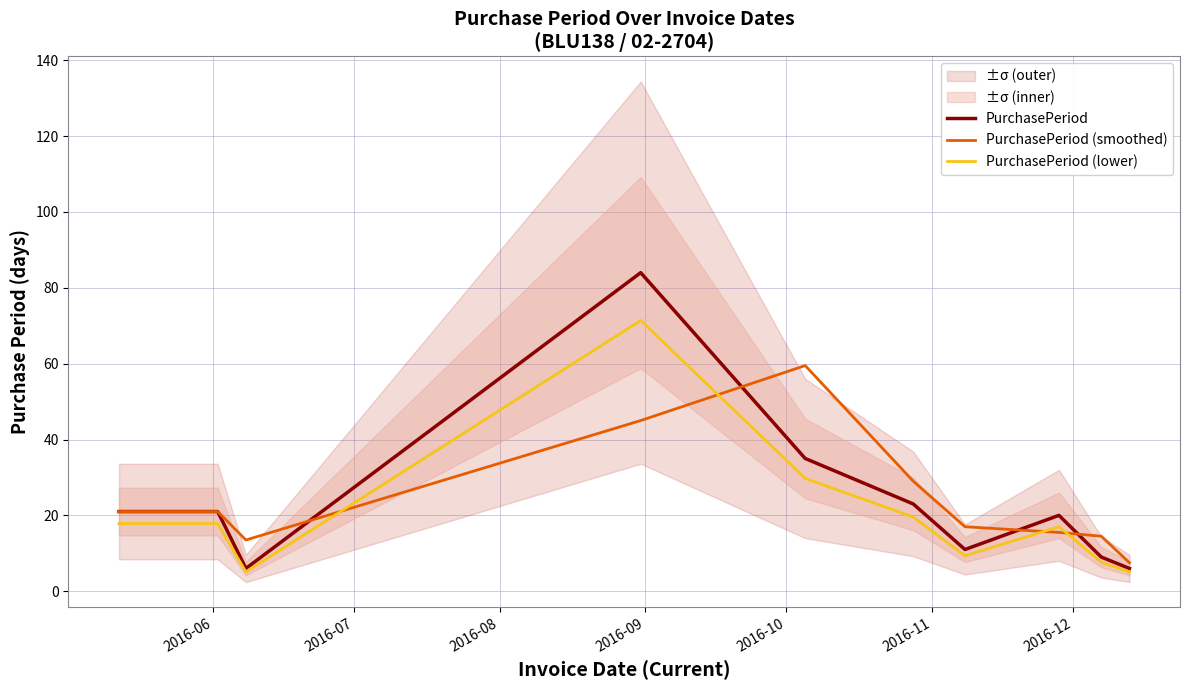

Is this an area chart (filled region under the line)?

No